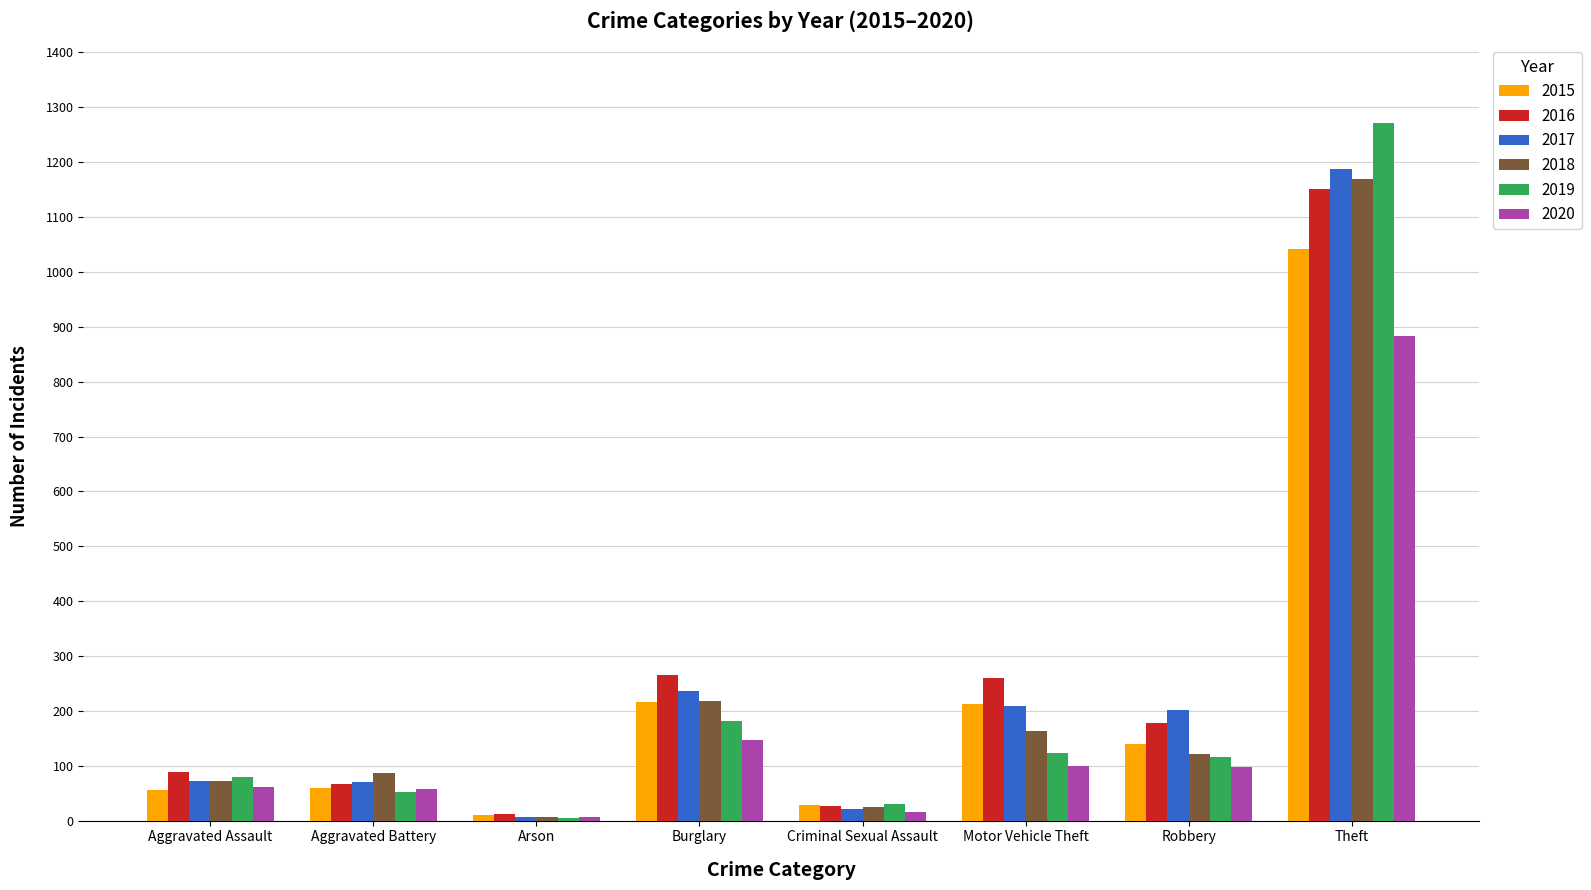

What are all the series names shown in the legend?

2015, 2016, 2017, 2018, 2019, 2020